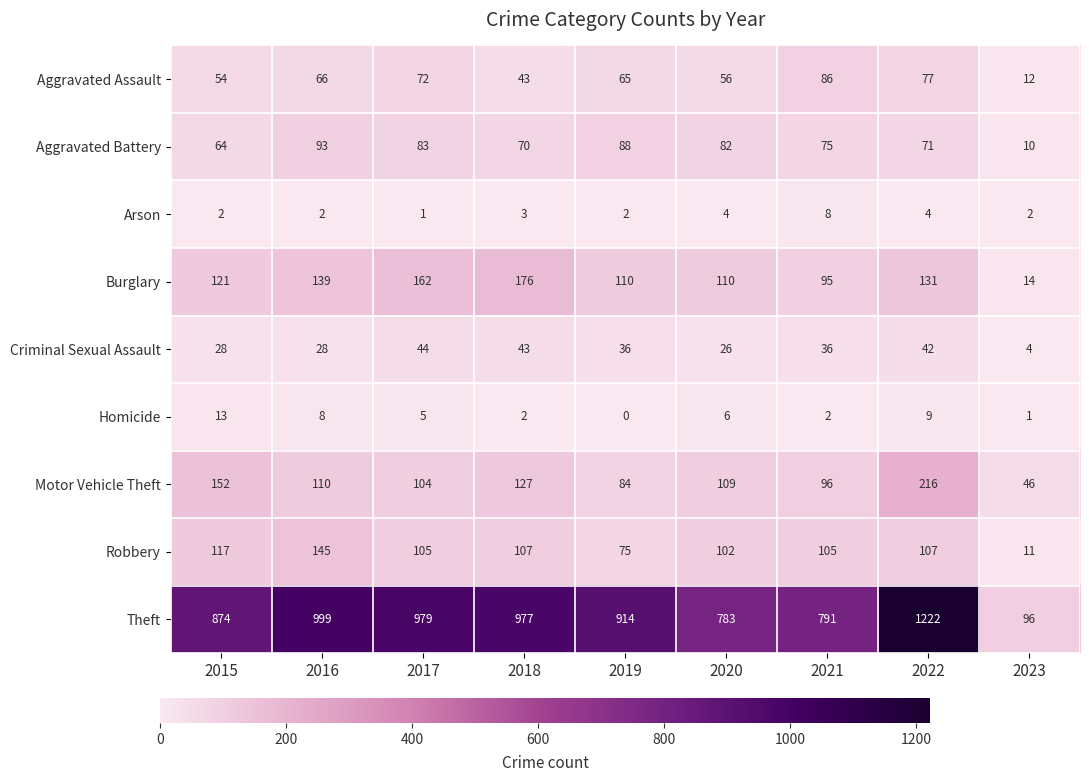

What is the maximum value for Arson?

8